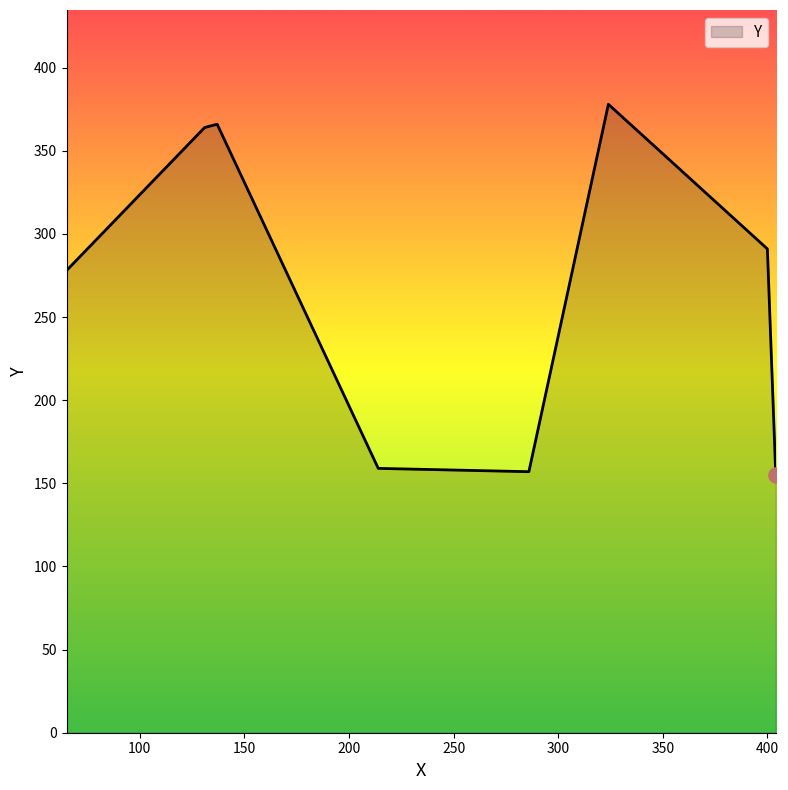

How many interior local peaks (higher than both neighbors) does the data have?

2